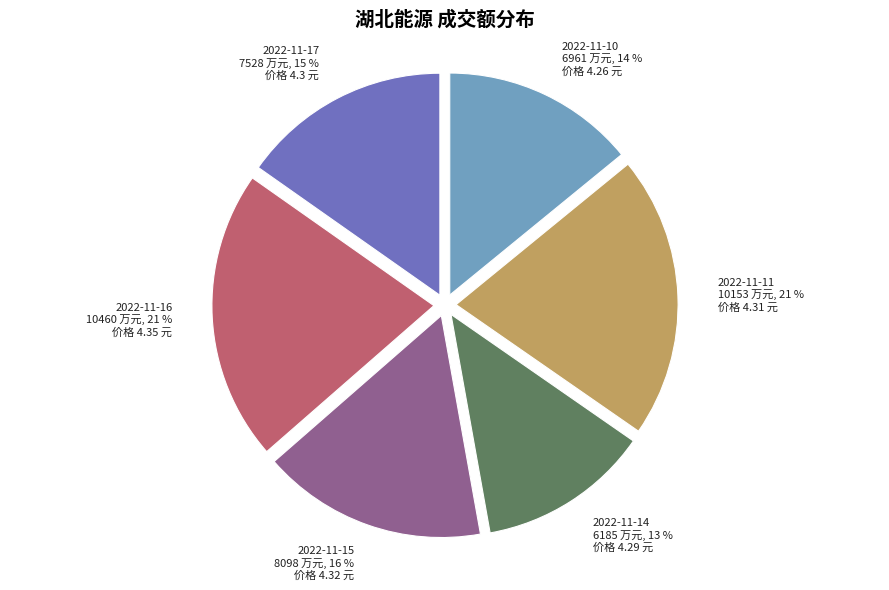

Count the number of slices in the pie.

6